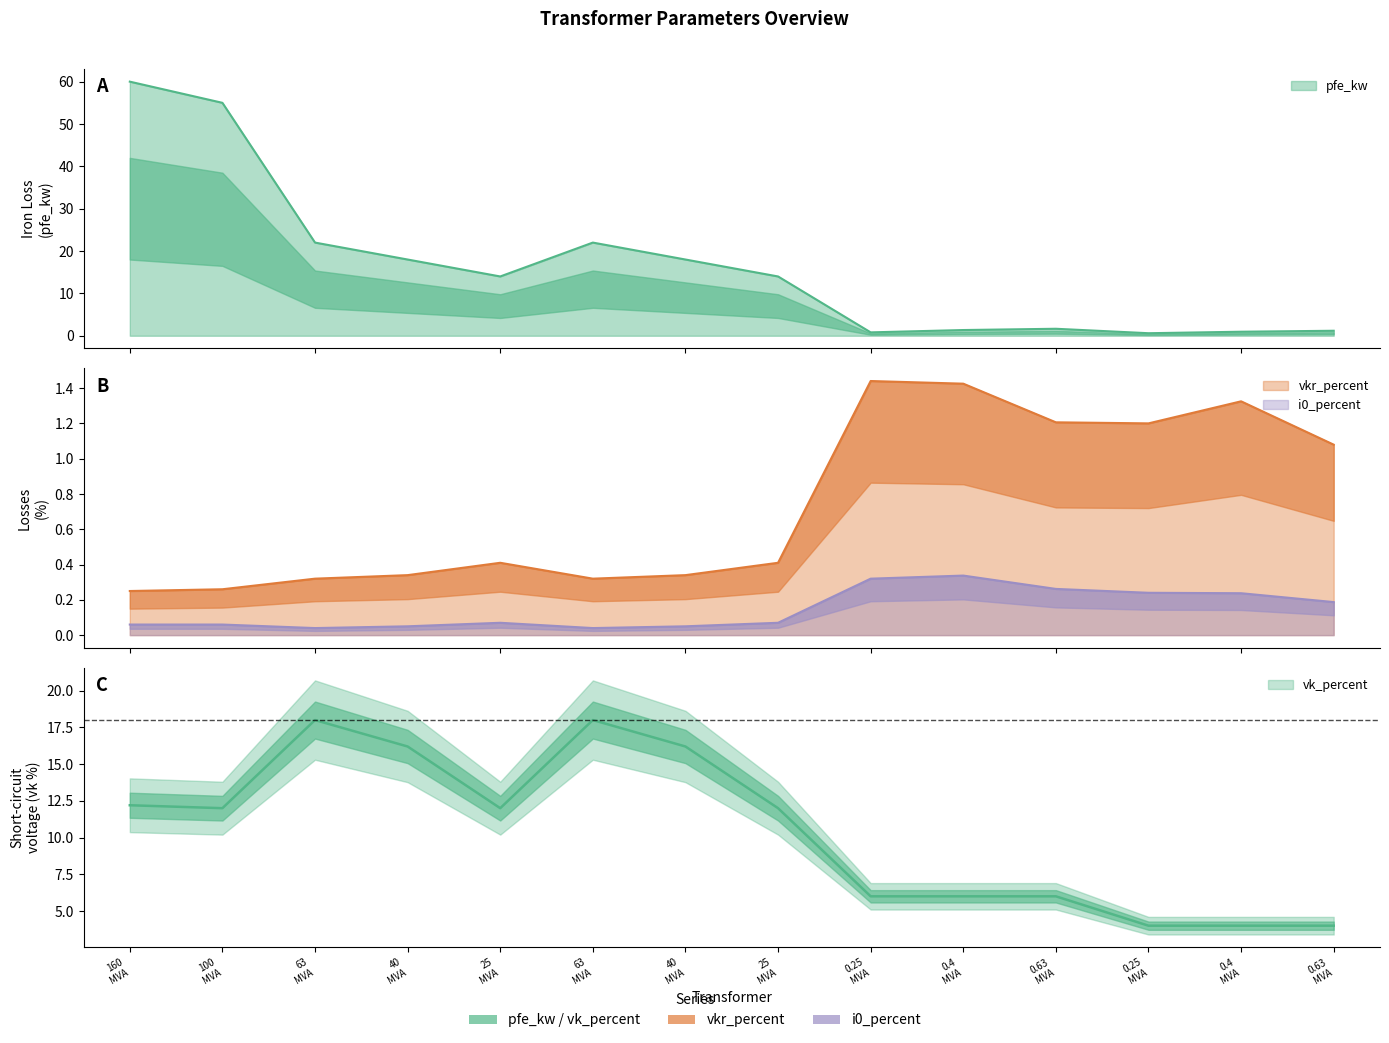

Does the chart display data point markers on the line(s)?

No